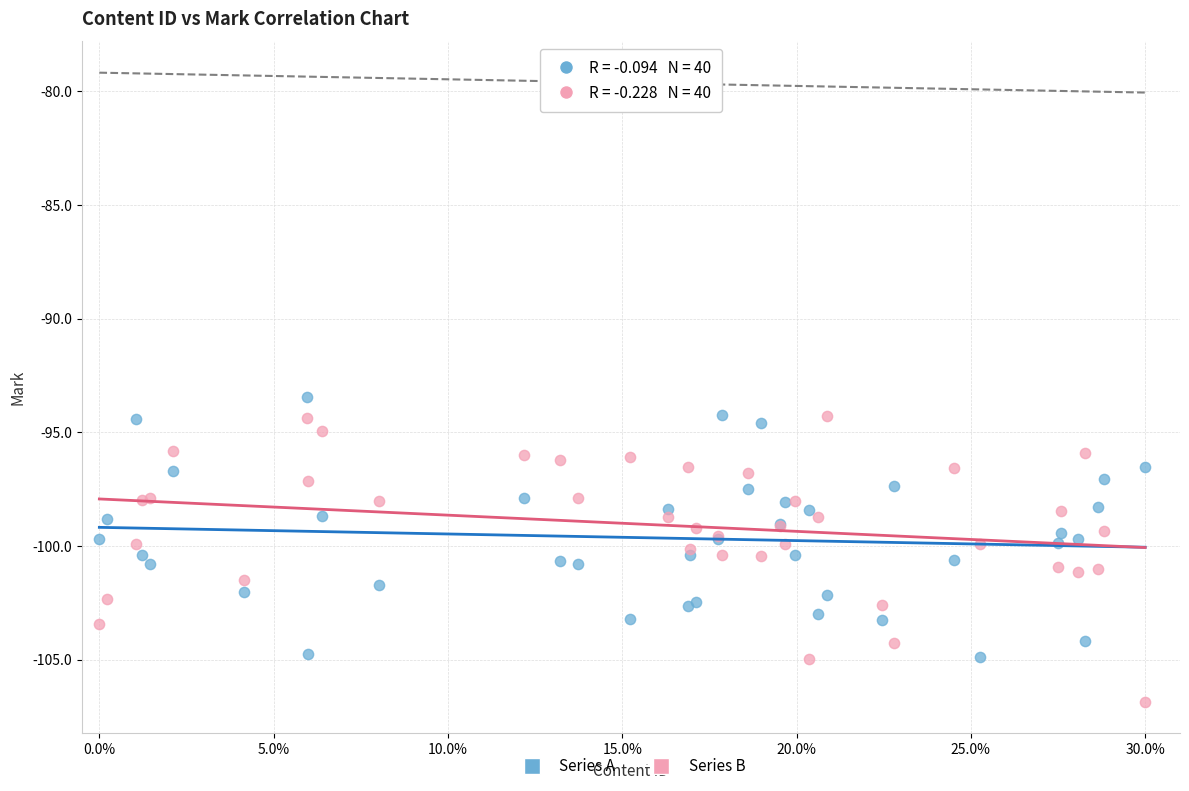

Which series reaches the minimum Y coordinate?

Series B